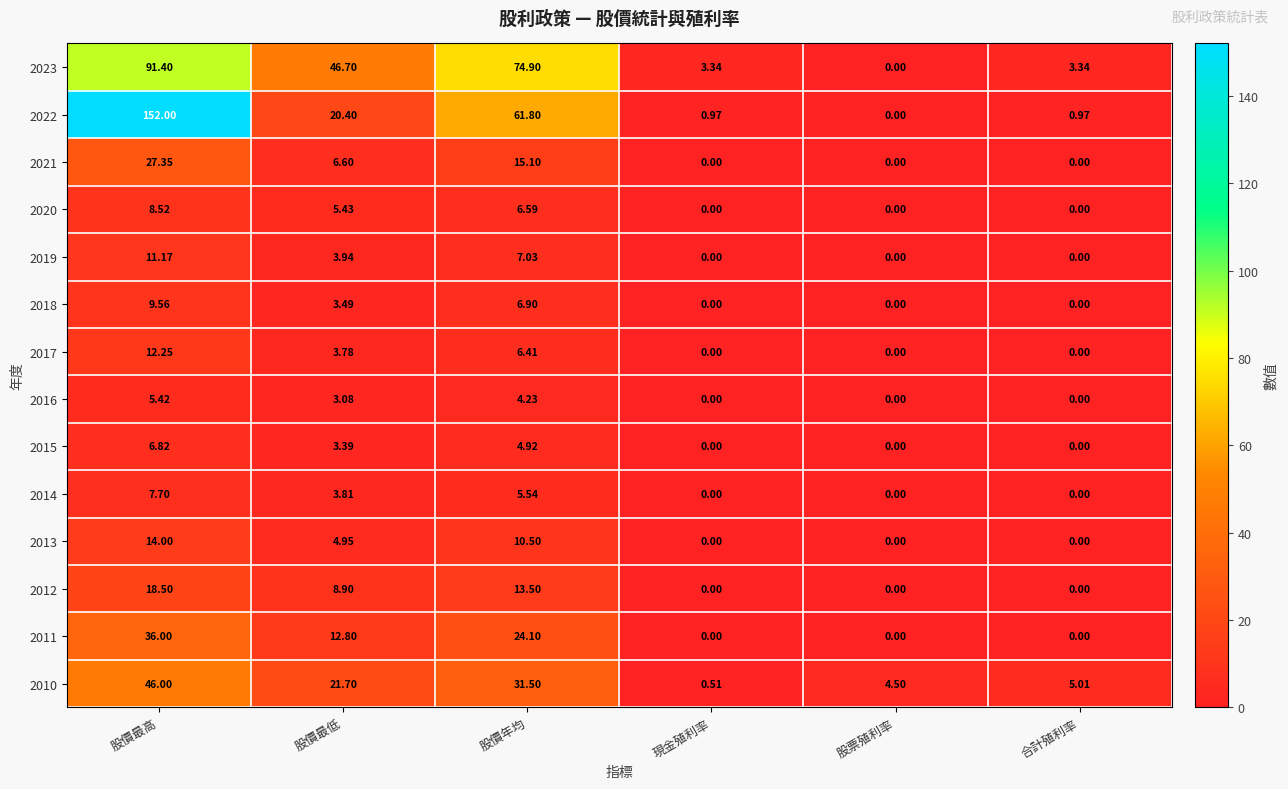

At which label does 2020 reach its peak?

股價最高